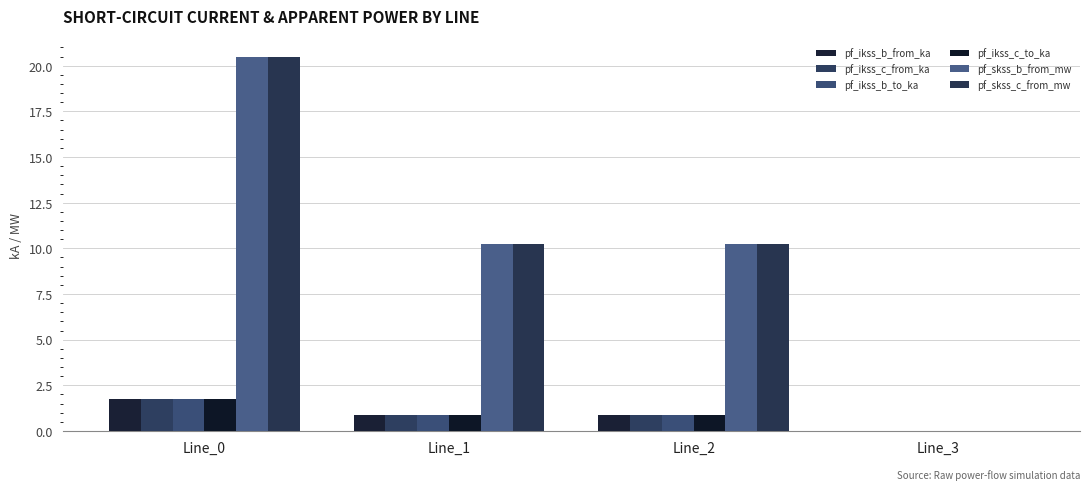

At which category is the sum across all series the highest?

Line_0